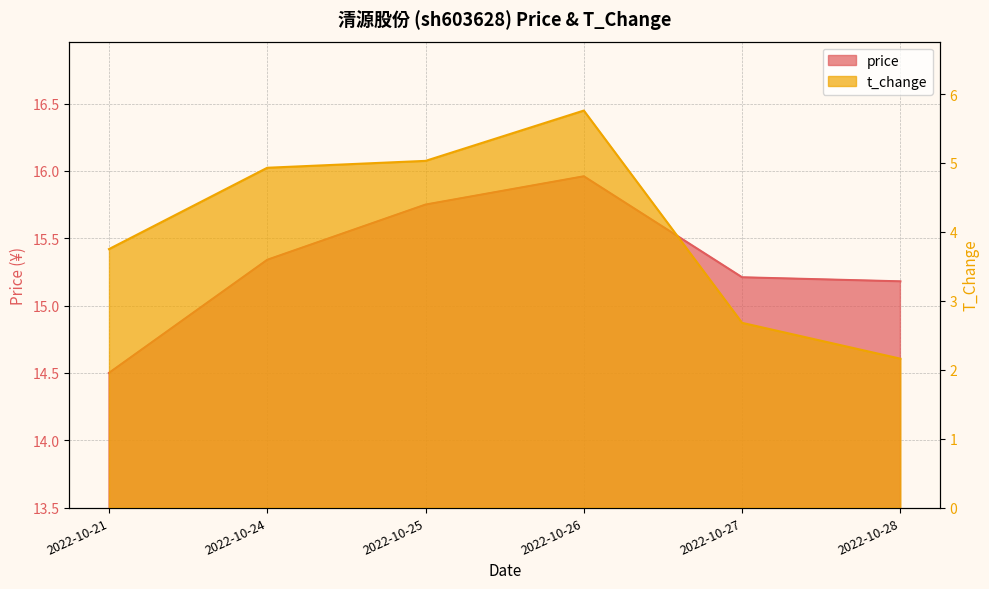

True or false: t_change has a value of 2.4 at 2022-10-26.

False